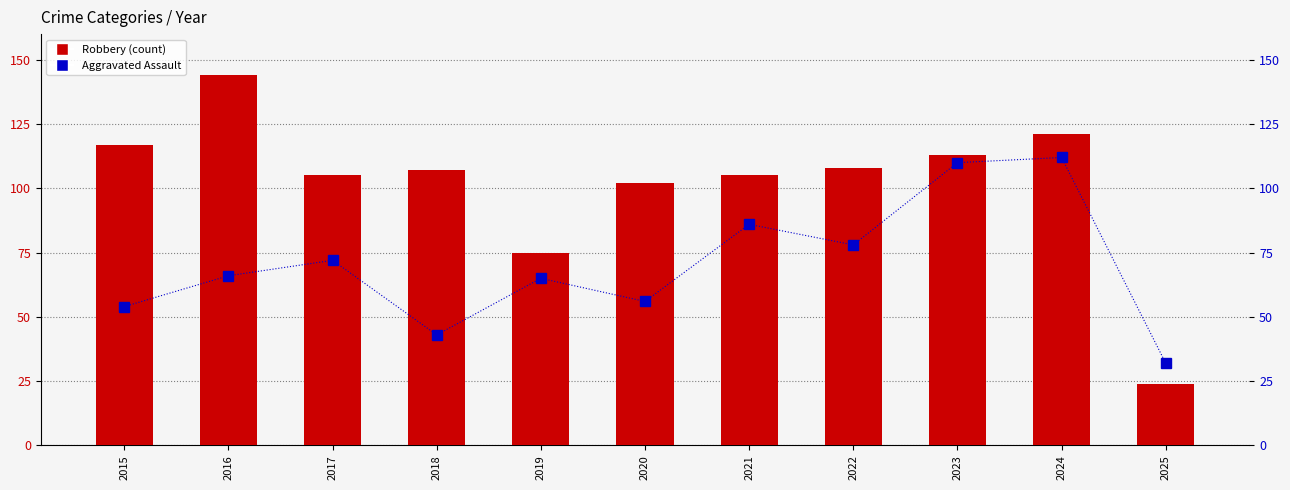

Rank the categories by Aggravated Assault value from lowest to highest.

2025, 2018, 2015, 2020, 2019, 2016, 2017, 2022, 2021, 2023, 2024